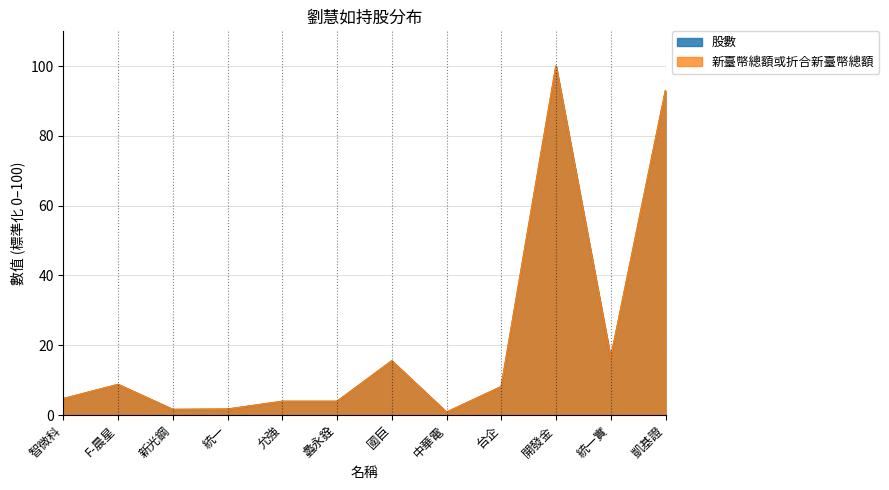

True or false: 股數 and 新臺幣總額或折合新臺幣總額 intersect in this chart.

False